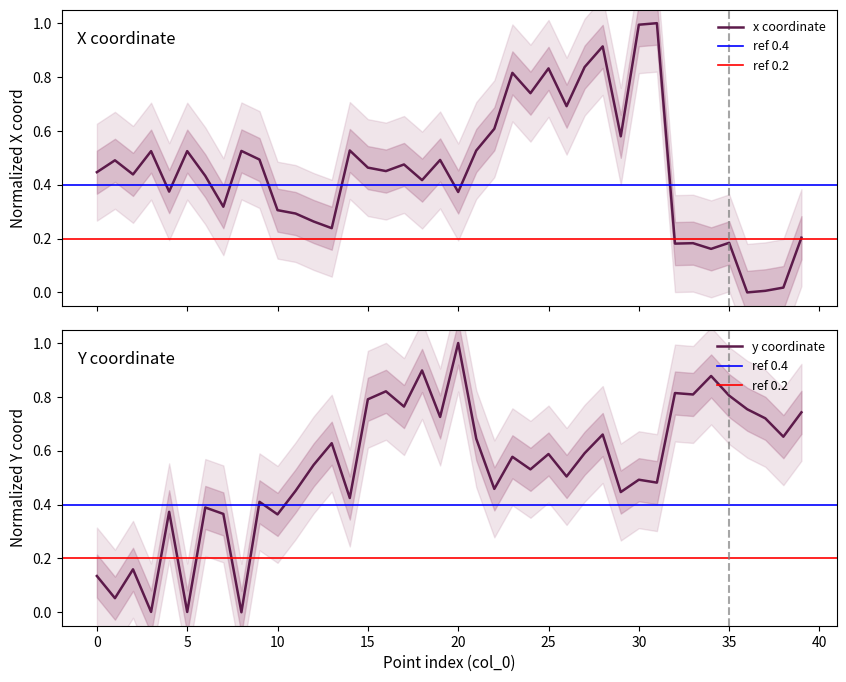

Which series has the widest spread of values?

x